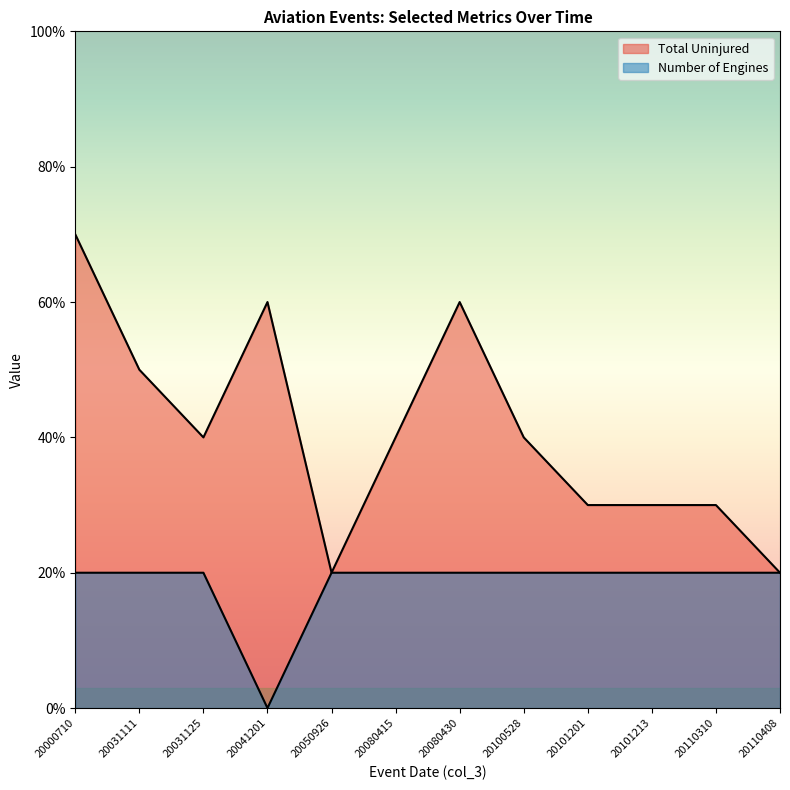

In Number of Engines, how many points are lower than both neighbors (excluding endpoints)?

1